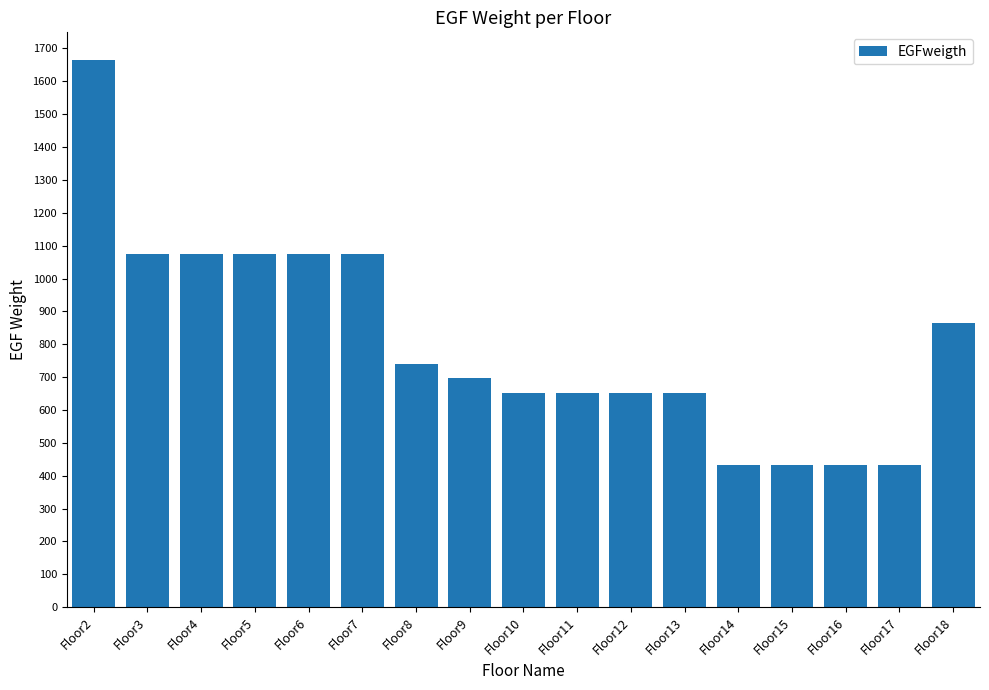

Between Floor17 and Floor3, which is larger?

Floor3